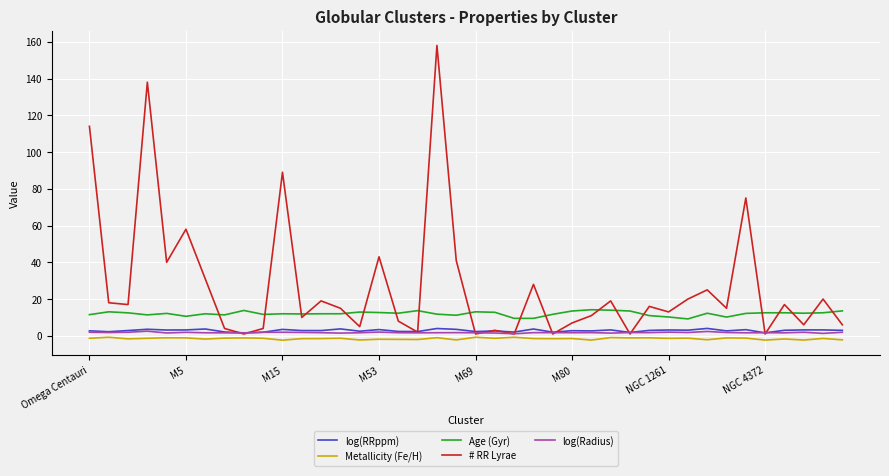

Which series has the largest total across all categories?

# RR Lyrae